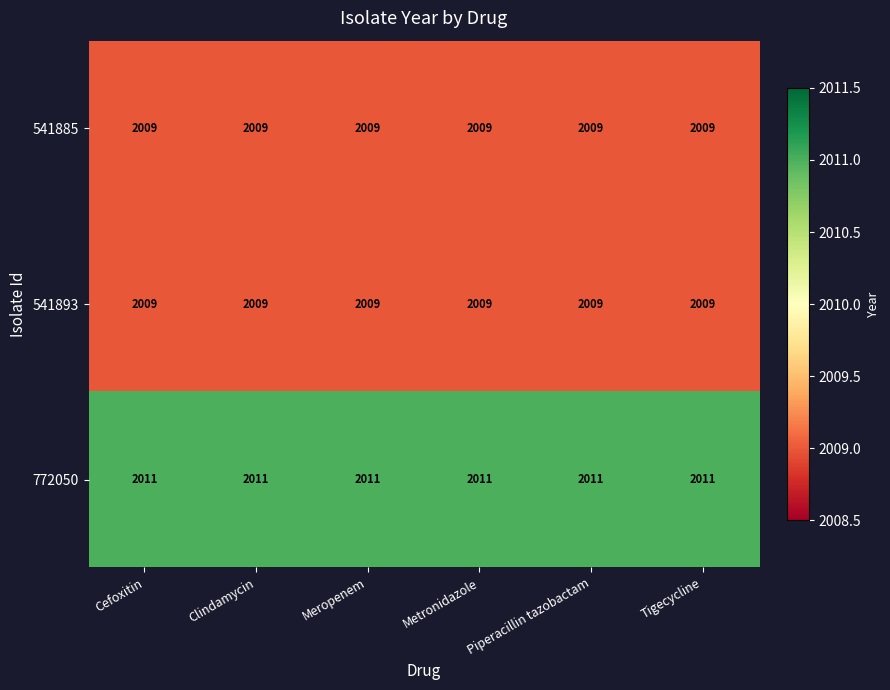

The 541893 series shows 2009 at Piperacillin tazobactam. True or false?

True